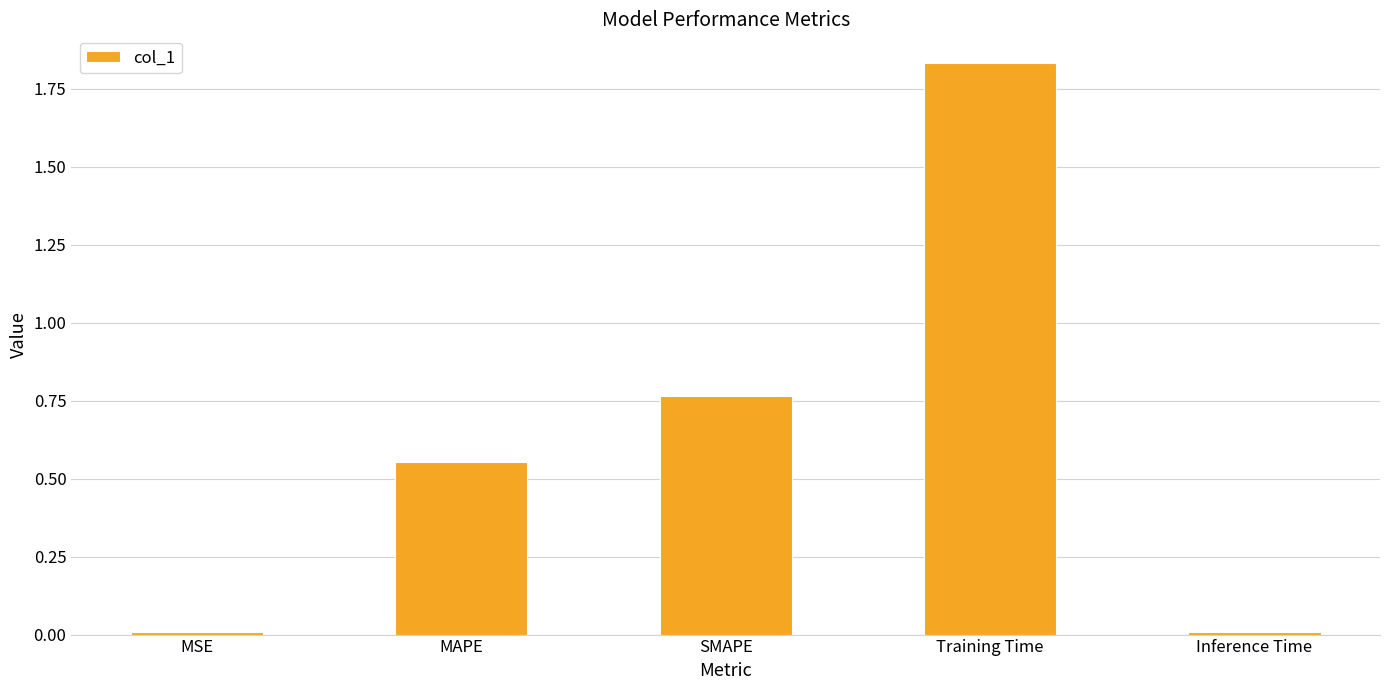

The value at Training Time is 0.9. True or false?

False